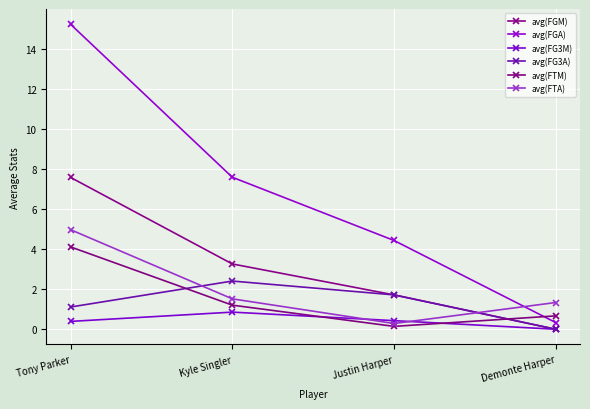

True or false: avg(FG3M) has more than 0 interior local peaks.

True